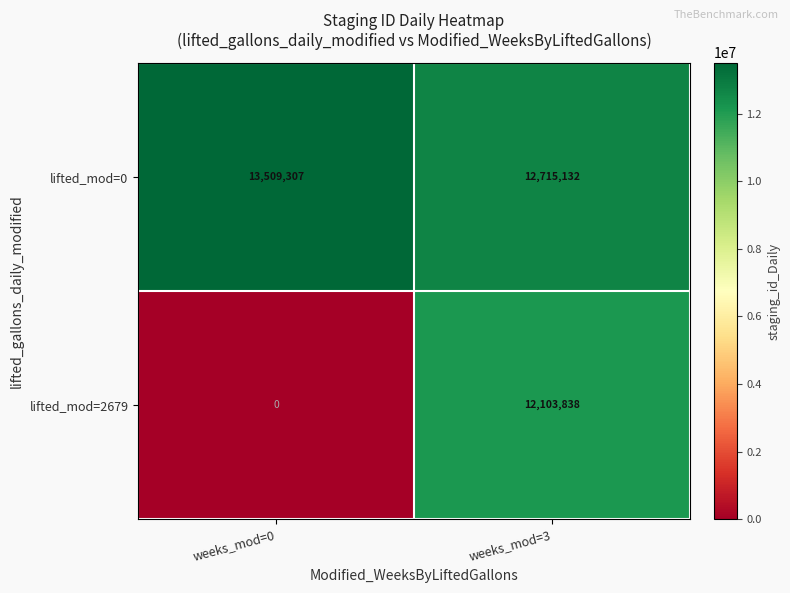

What is the difference between the lifted_mod=0 values at weeks_mod=3 and weeks_mod=0?

794175